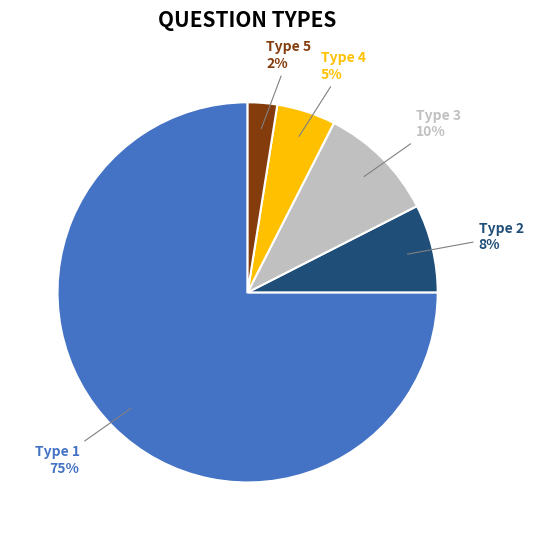

How many segments does this pie chart have?

5